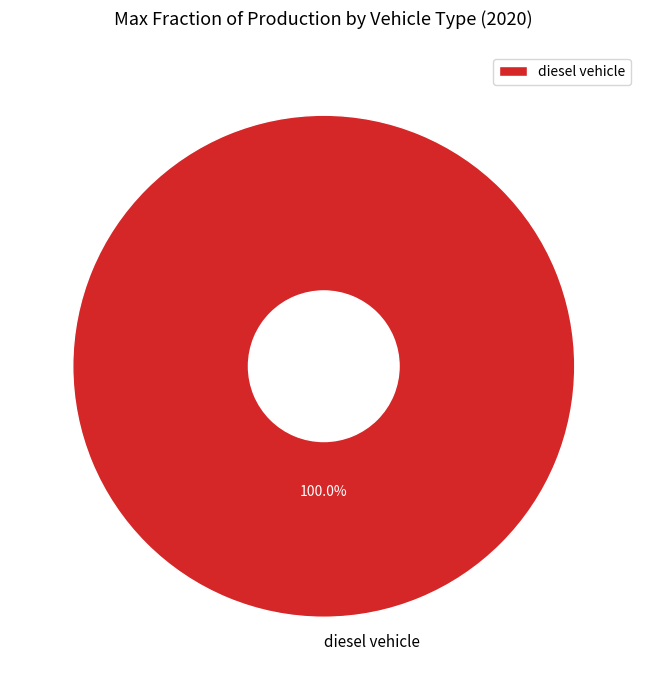

Is there any slice that represents more than half of the pie?

Yes